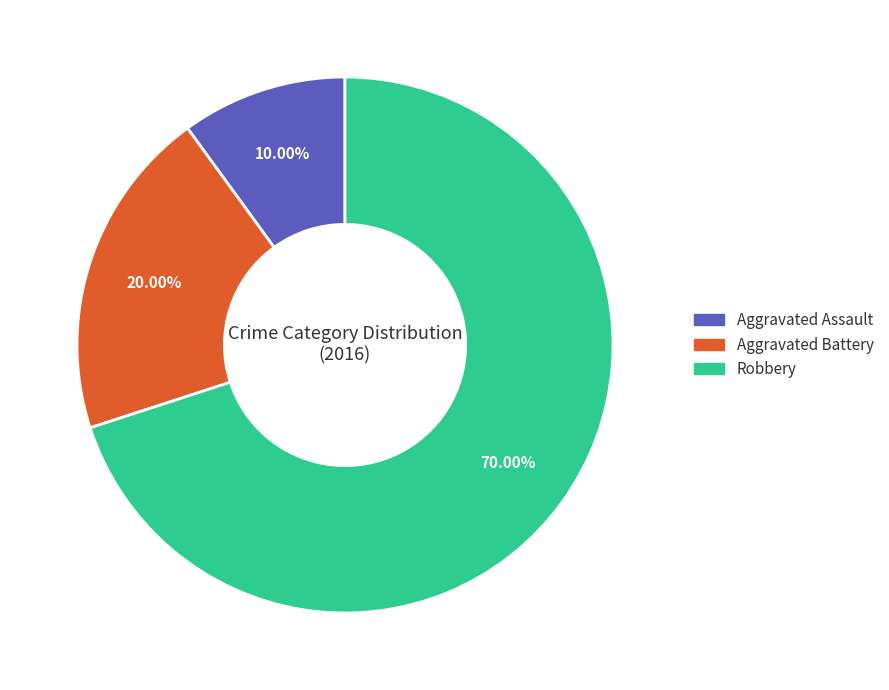

How many slices are in this pie chart?

3